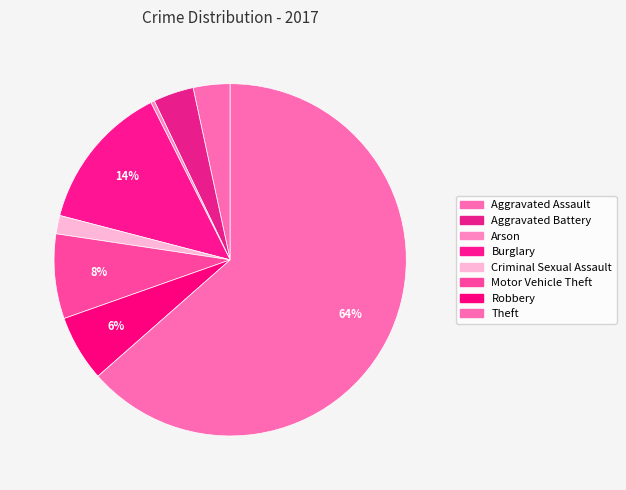

What is the largest slice in the pie chart?

Theft